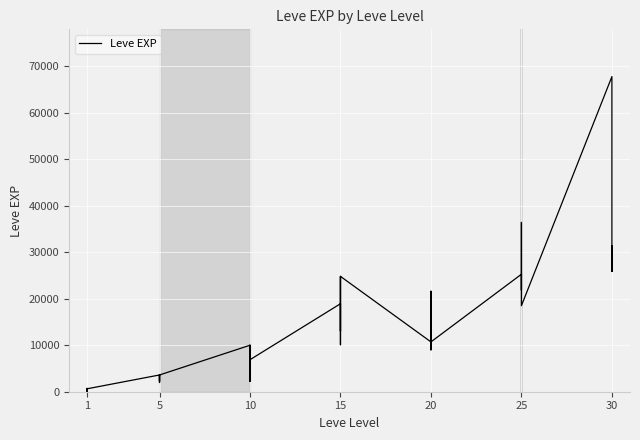

What is the difference between the maximum and minimum values?

67729